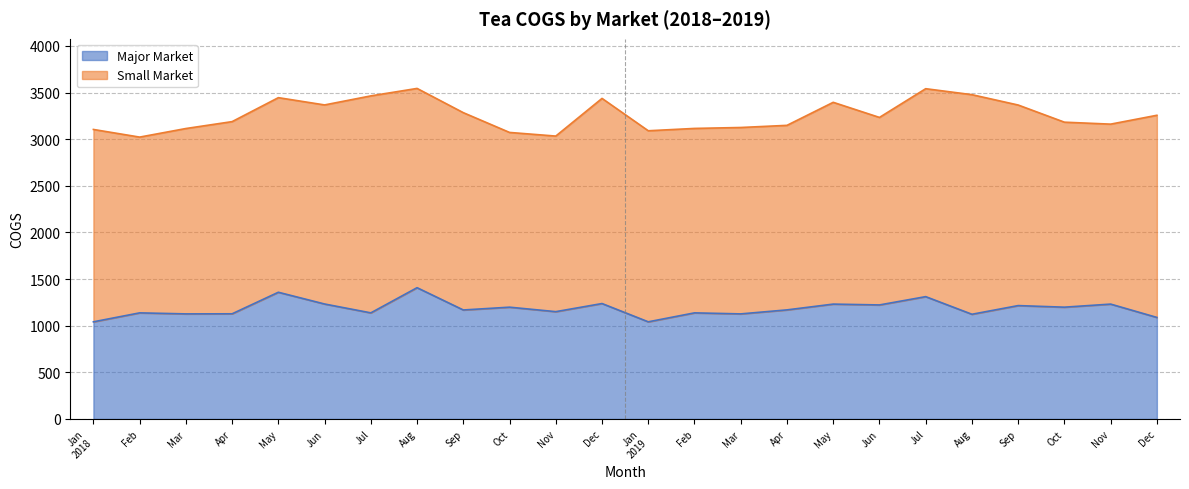

True or false: there are more than 2 points higher than both neighbors.

True